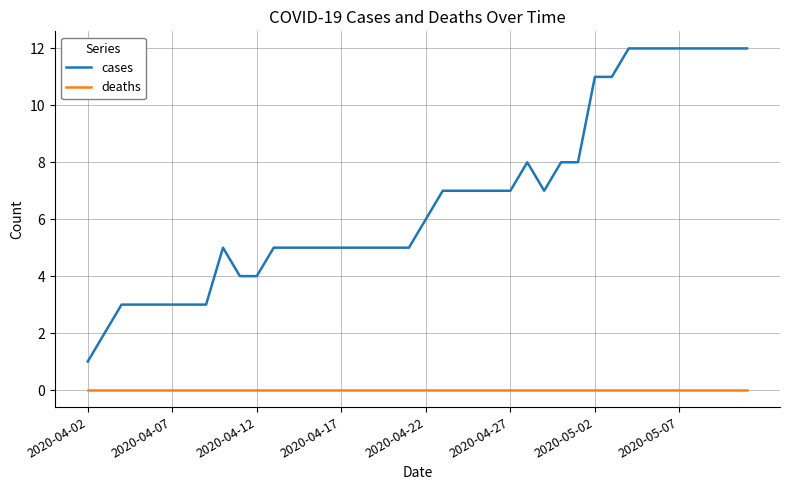

What is the greatest value displayed?

12